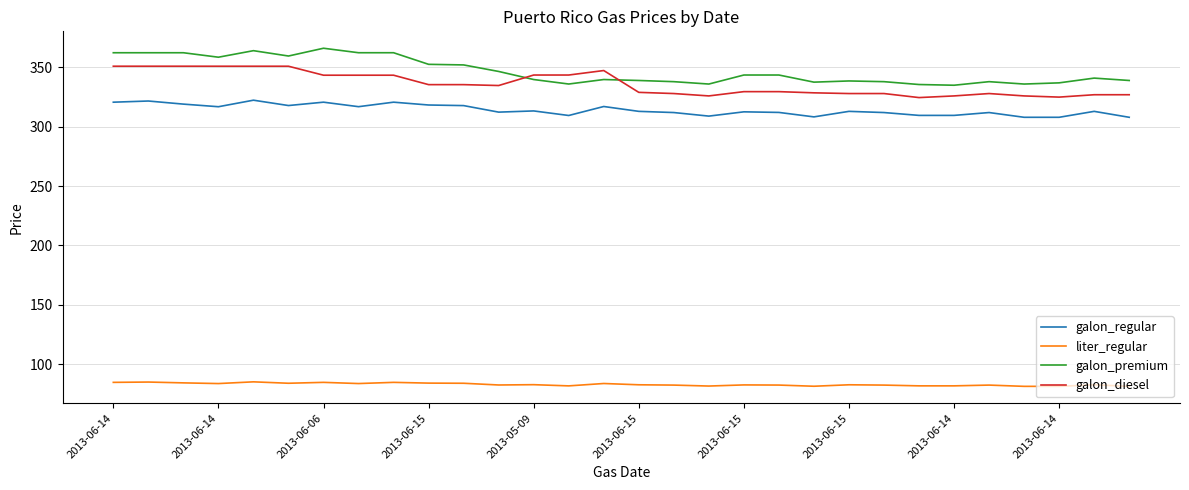

What is the difference between the maximum and minimum values in the galon_regular series?

14.4